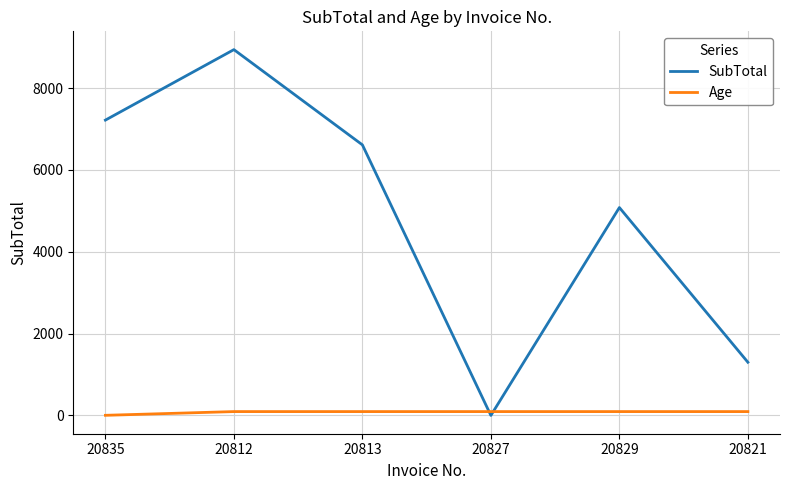

Is it true that SubTotal equals 6613.3 at 20813?

True